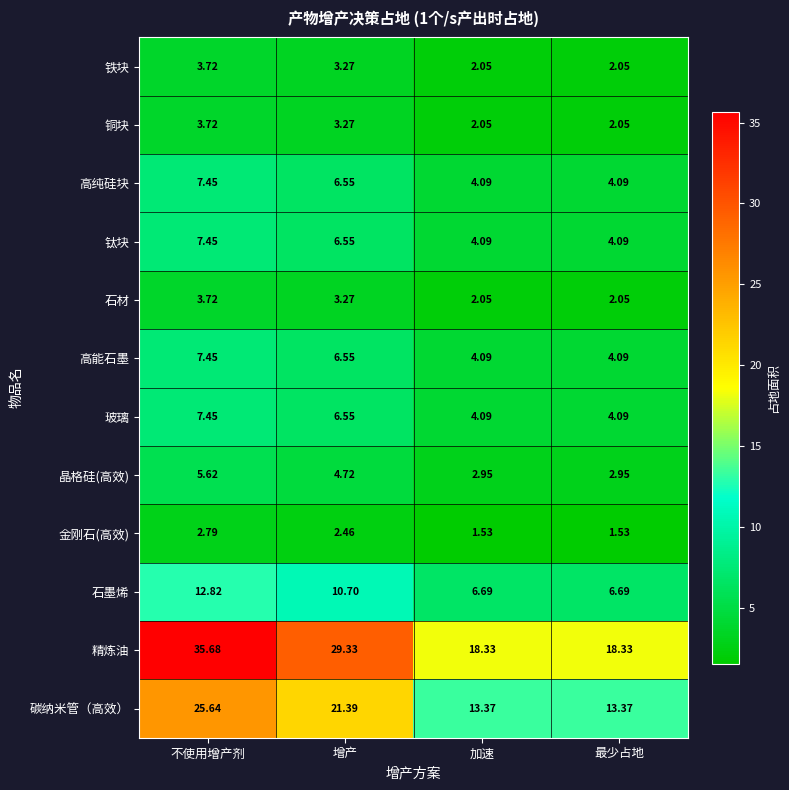

Where is 石墨烯 nearest to the value 9?

增产